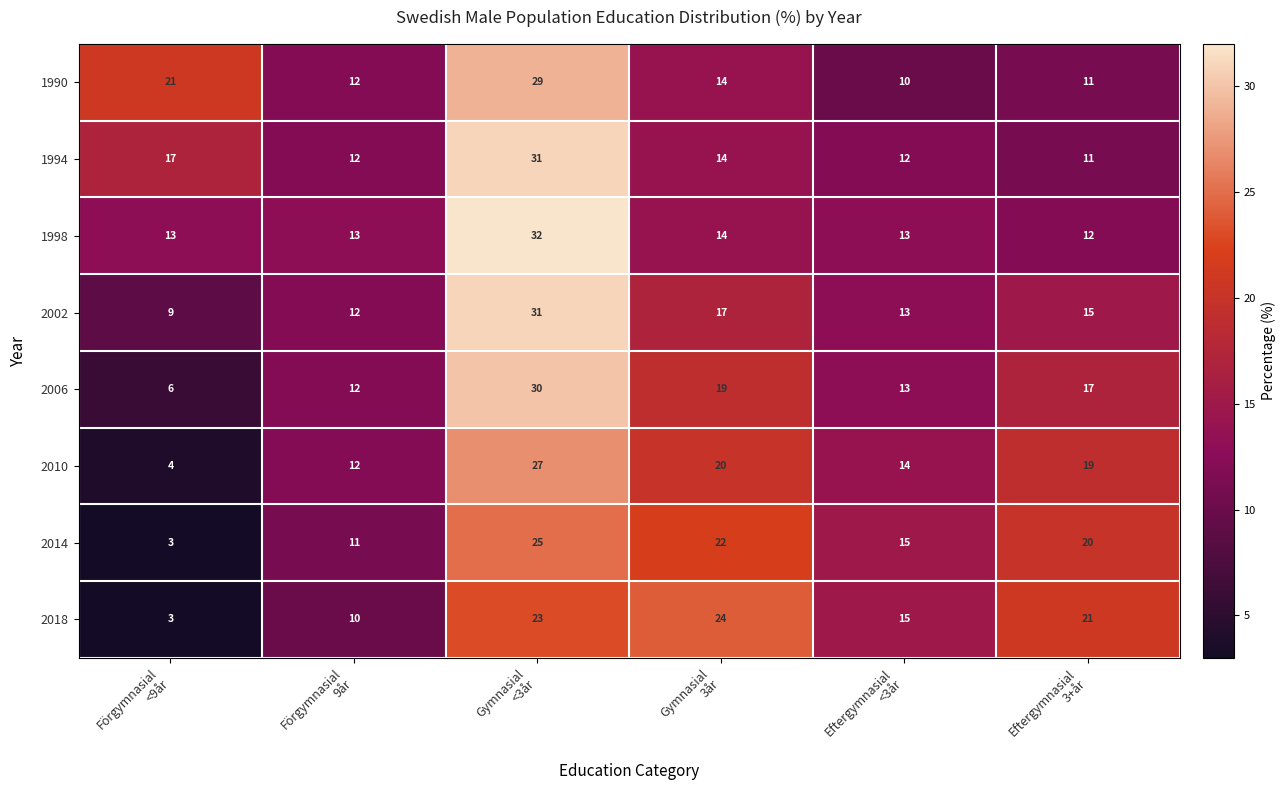

What is the difference between the second highest and second lowest values in the 2002 series?

5